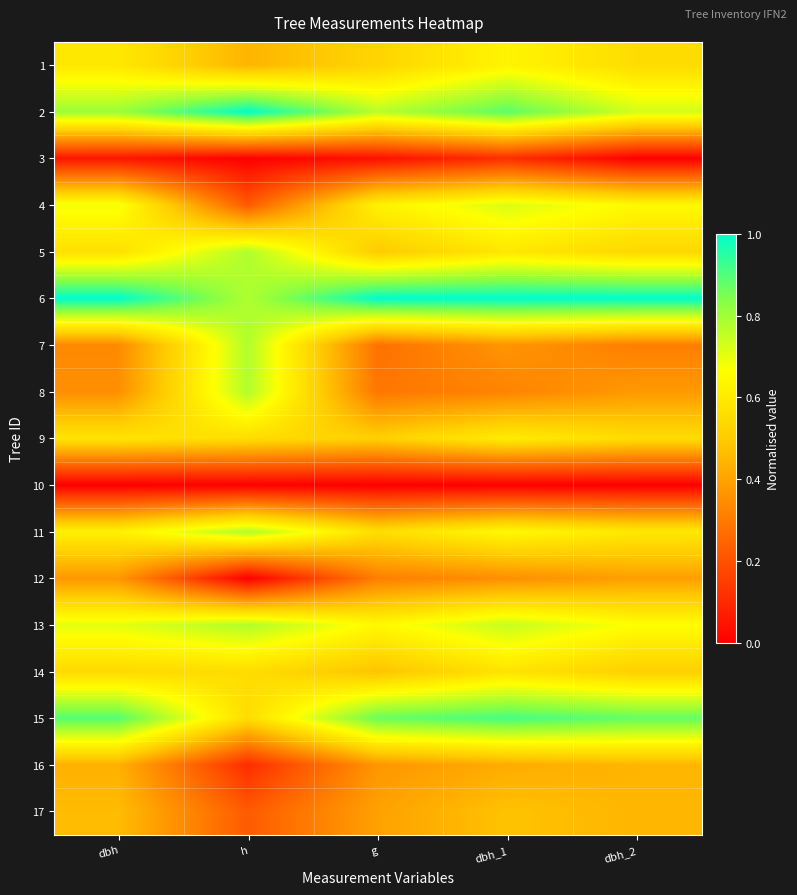

At dbh_1, list the series in order from largest to smallest.

6, 15, 2, 13, 4, 11, 1, 9, 5, 14, 17, 16, 7, 12, 8, 3, 10